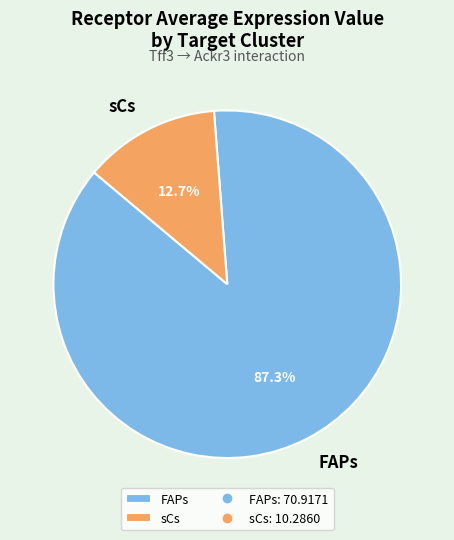

To the nearest percent, what percentage of the pie is FAPs?

87%